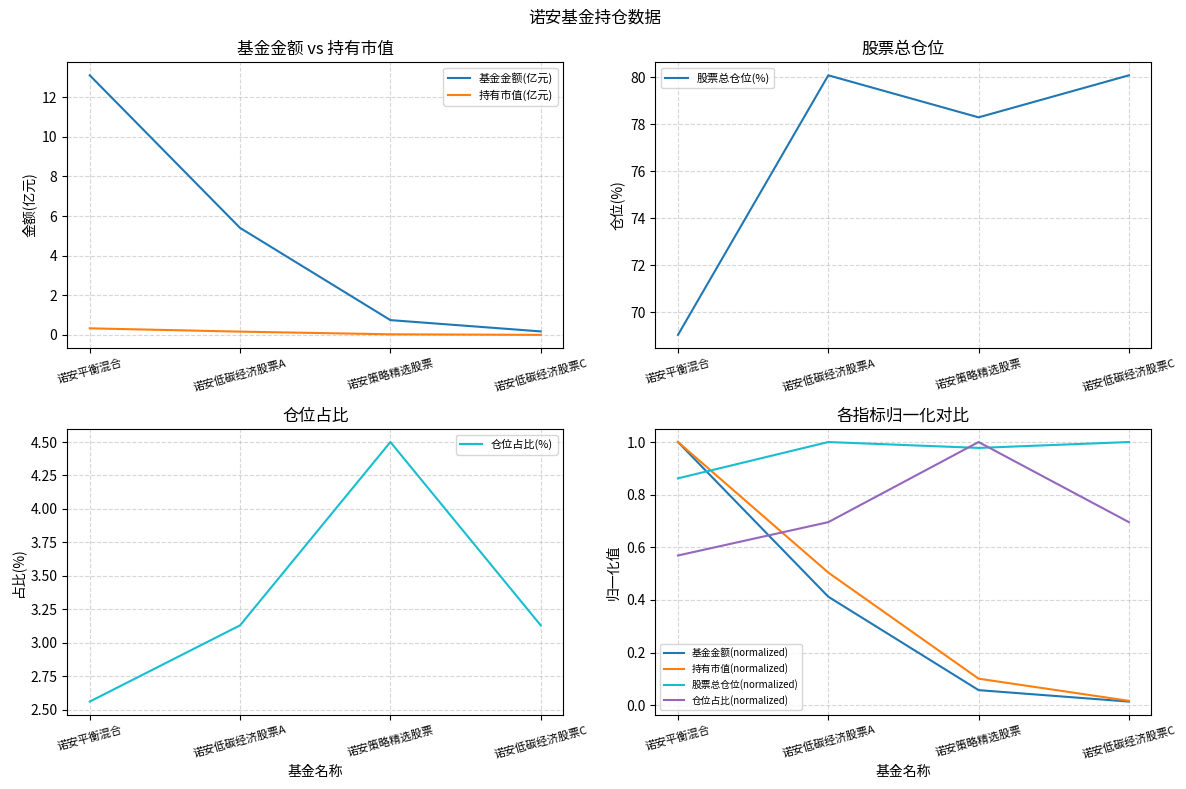

Which series has the largest total across all categories?

股票总仓位